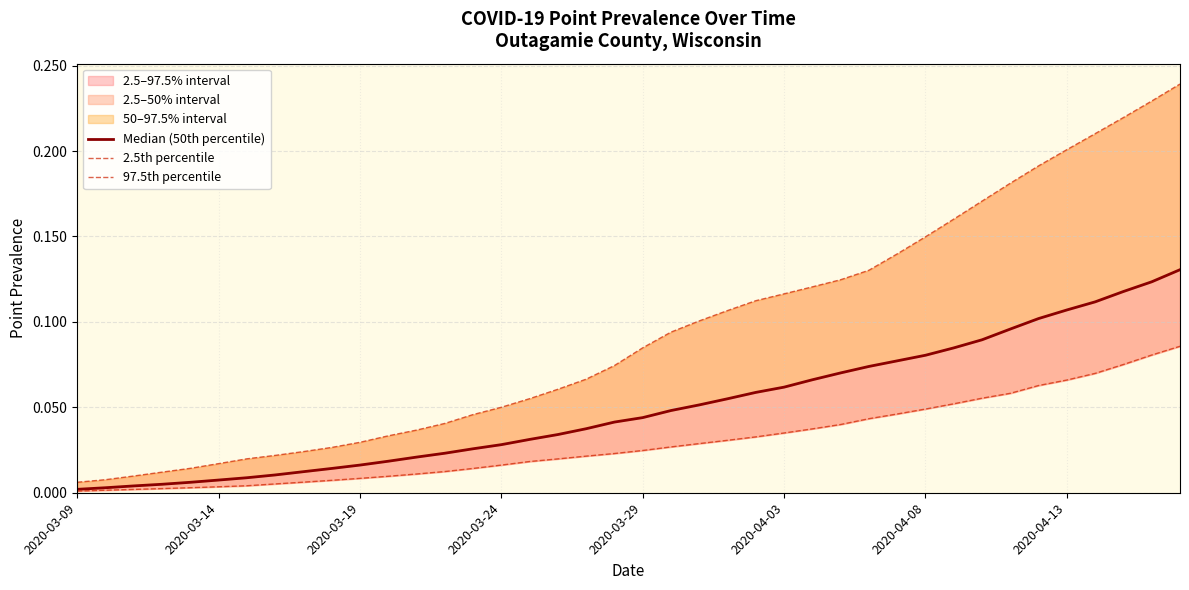

True or false: Median (50th percentile) and 2.5th percentile cross at least once.

False